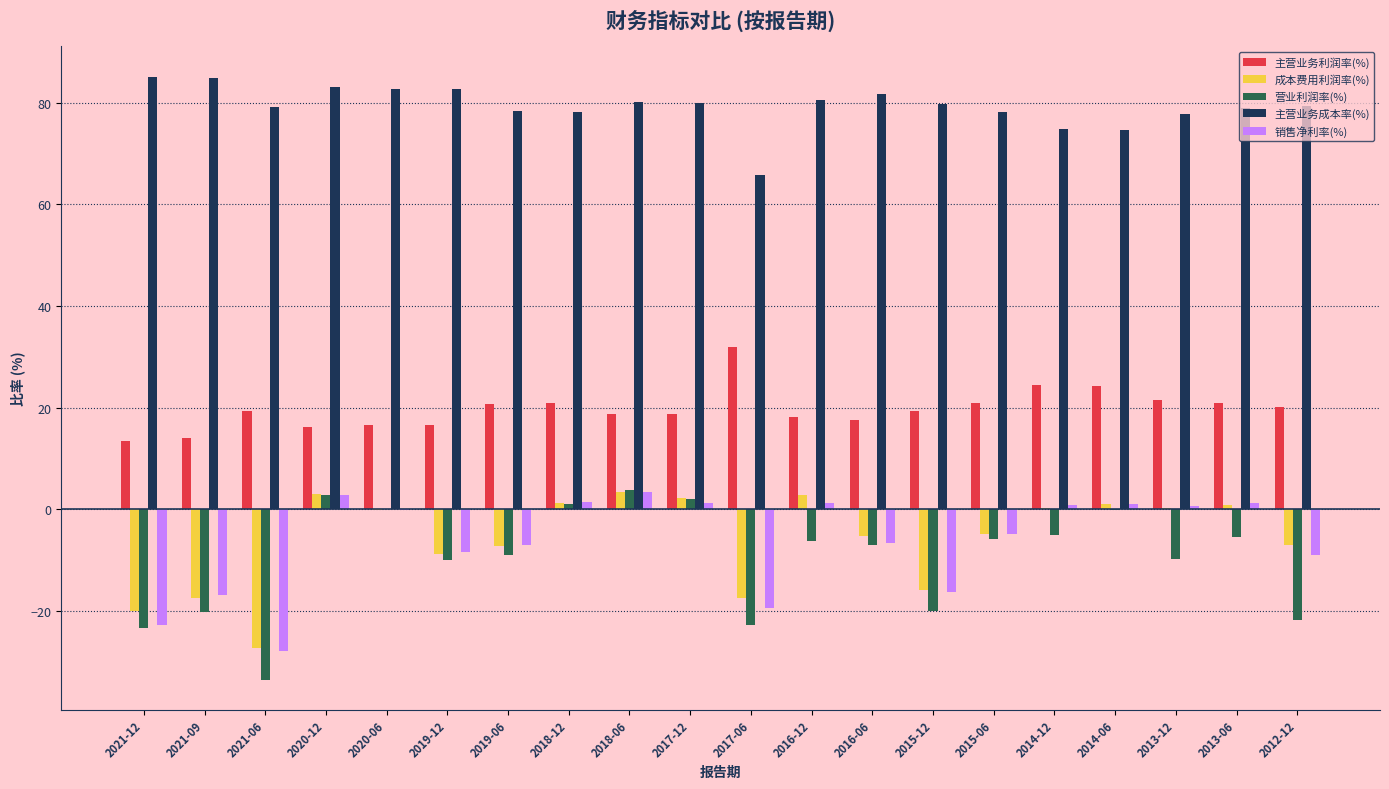

Are the bars grouped side by side (vs. stacked)?

Yes